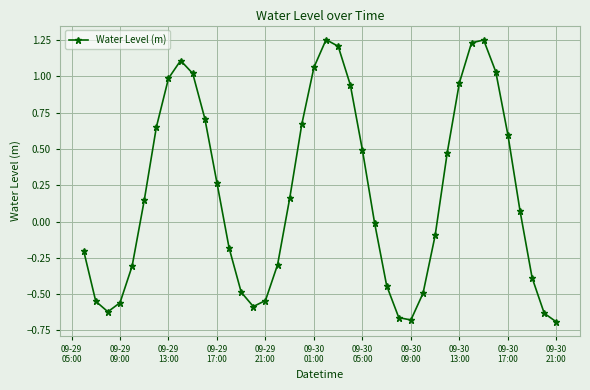

What is the difference between the second highest and minimum values?

1.9